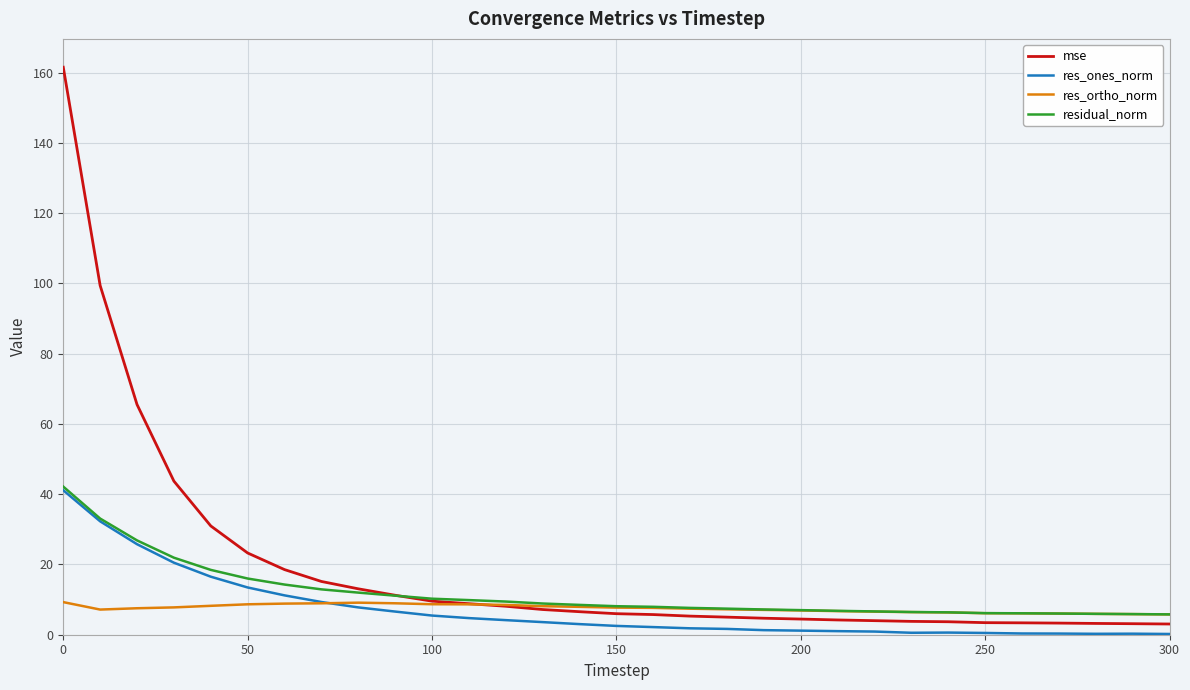

Which series has the largest range (max minus min)?

mse